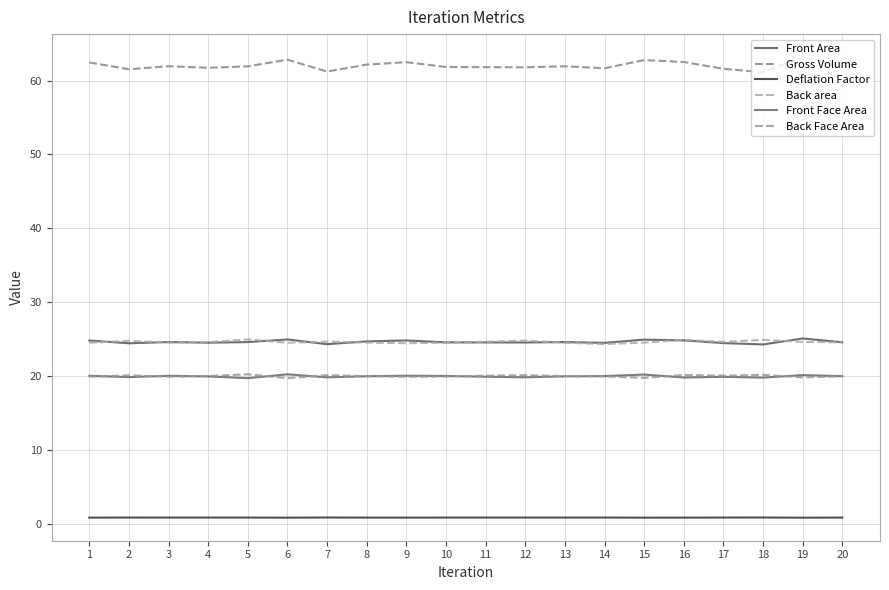

Which has a higher value, 15 or 18?

15